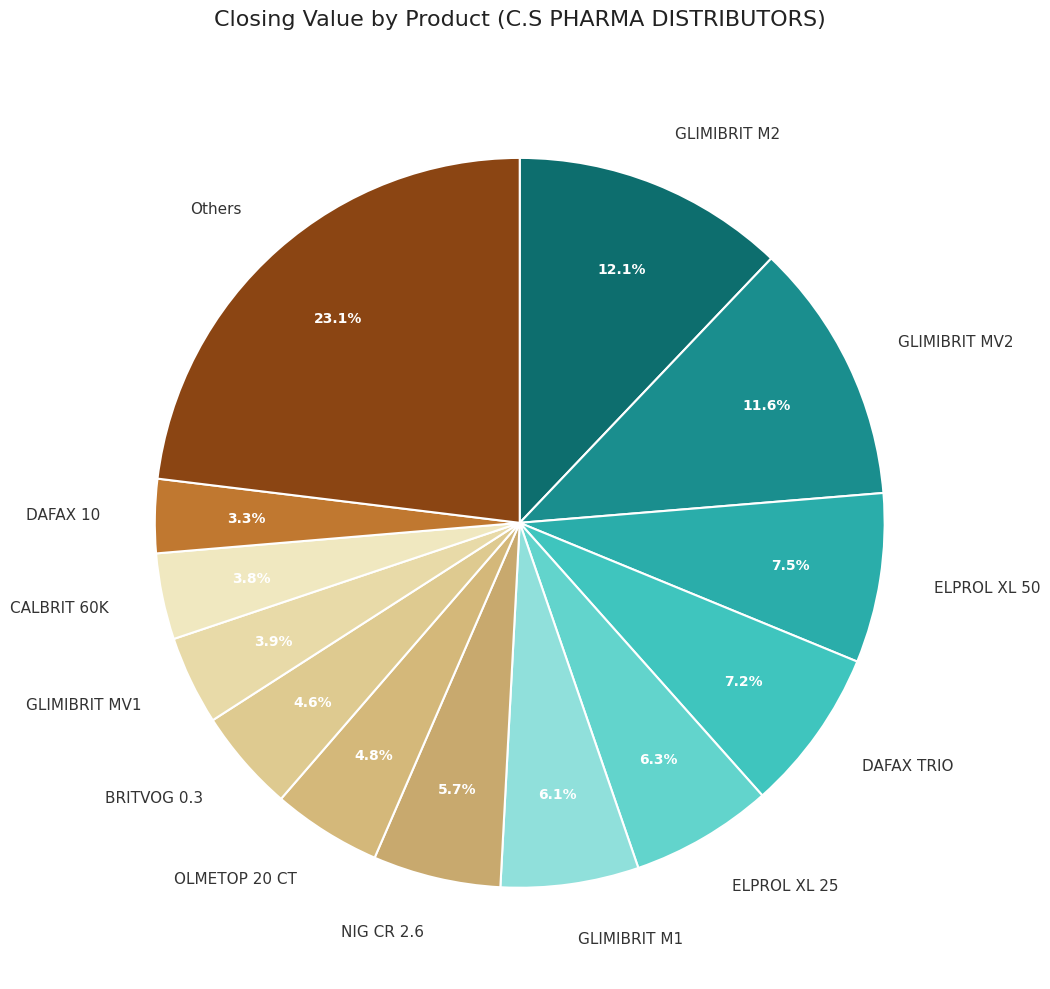

Between ELPROL XL 50 and OLMETOP 20 CT, which is larger?

ELPROL XL 50